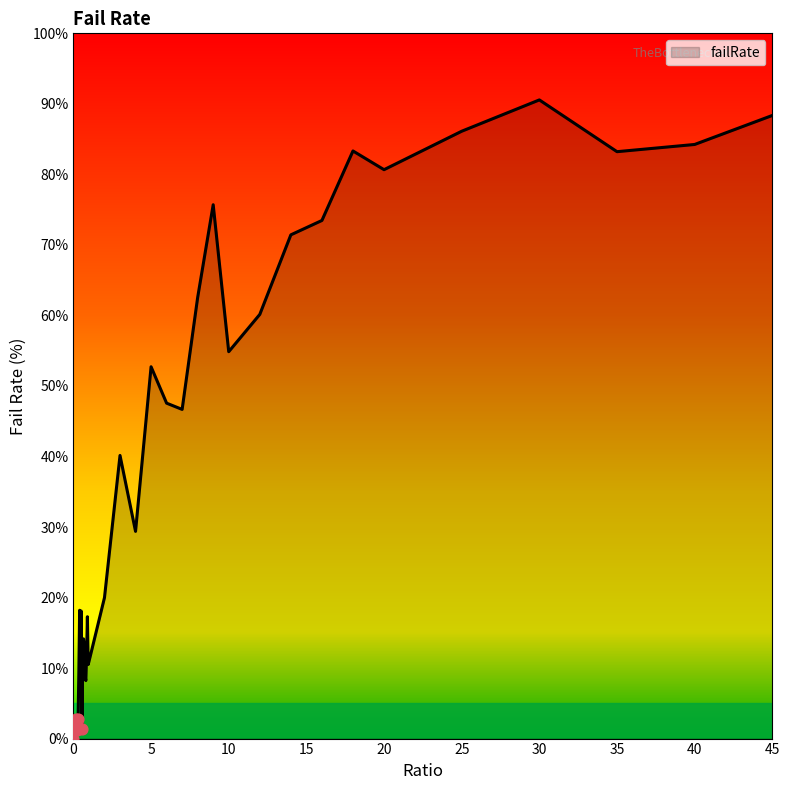

What is the greatest value displayed?

90.6